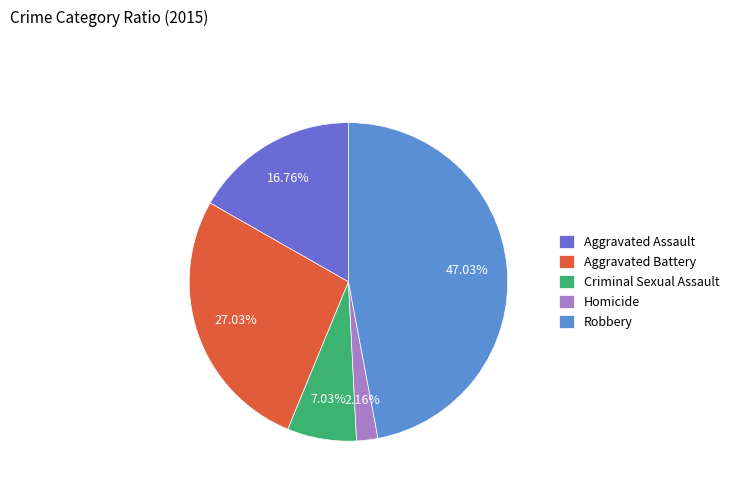

Count the number of slices in the pie.

5